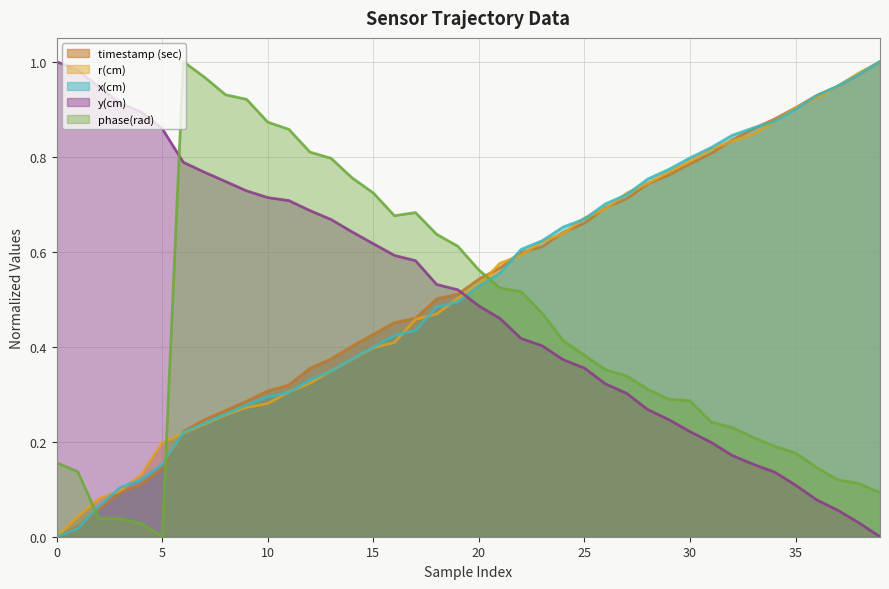

Reading right to left, extract all data points from this chart.

timestamp (sec): 1.0	1.0	0.9	0.9	0.9	0.9	0.9	0.8	0.8	0.8	0.8	0.7	0.7	0.7	0.7	0.6	0.6	0.6	0.6	0.5	0.5	0.5	0.5	0.5	0.4	0.4	0.4	0.4	0.3	0.3	0.3	0.3	0.2	0.2	0.1	0.1	0.1	0.1	0.0	0.0
r(cm): 1.0	1.0	0.9	0.9	0.9	0.9	0.8	0.8	0.8	0.8	0.8	0.7	0.7	0.7	0.7	0.6	0.6	0.6	0.6	0.5	0.5	0.5	0.5	0.4	0.4	0.4	0.3	0.3	0.3	0.3	0.3	0.3	0.2	0.2	0.2	0.1	0.1	0.1	0.0	0.0
x(cm): 1.0	1.0	0.9	0.9	0.9	0.9	0.9	0.8	0.8	0.8	0.8	0.8	0.7	0.7	0.7	0.7	0.6	0.6	0.6	0.5	0.5	0.5	0.4	0.4	0.4	0.4	0.3	0.3	0.3	0.3	0.3	0.3	0.2	0.2	0.2	0.1	0.1	0.1	0.0	0.0
y(cm): 0.0	0.0	0.1	0.1	0.1	0.1	0.2	0.2	0.2	0.2	0.2	0.3	0.3	0.3	0.4	0.4	0.4	0.4	0.5	0.5	0.5	0.5	0.6	0.6	0.6	0.6	0.7	0.7	0.7	0.7	0.7	0.7	0.8	0.8	0.9	0.9	0.9	0.9	1.0	1.0
phase(rad): 0.1	0.1	0.1	0.1	0.2	0.2	0.2	0.2	0.2	0.3	0.3	0.3	0.3	0.4	0.4	0.4	0.5	0.5	0.5	0.6	0.6	0.6	0.7	0.7	0.7	0.8	0.8	0.8	0.9	0.9	0.9	0.9	1.0	1.0	0.0	0.0	0.0	0.0	0.1	0.2